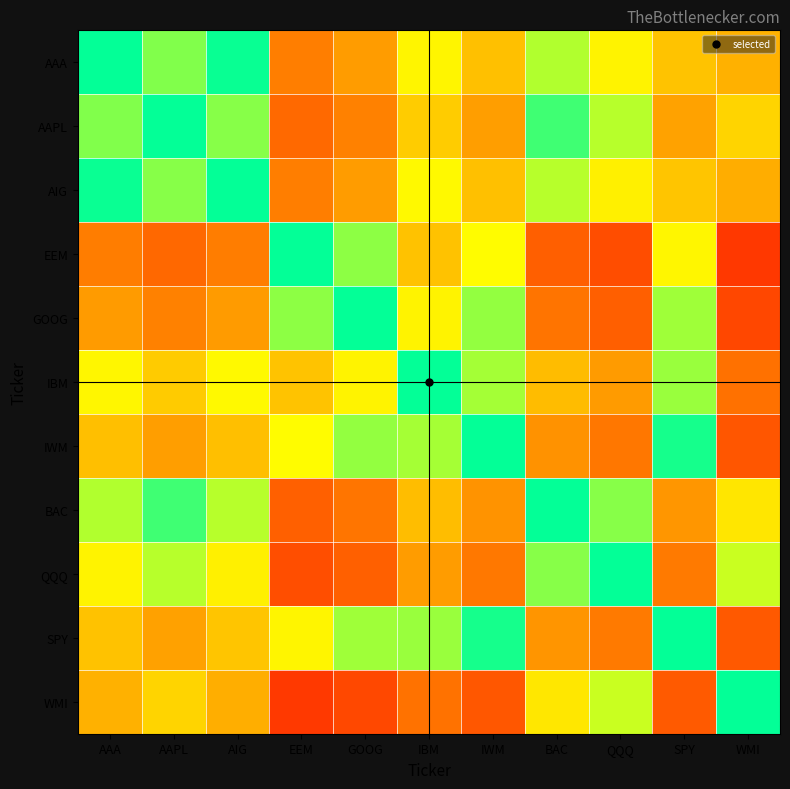

At how many categories does at least one series exceed 0?

10